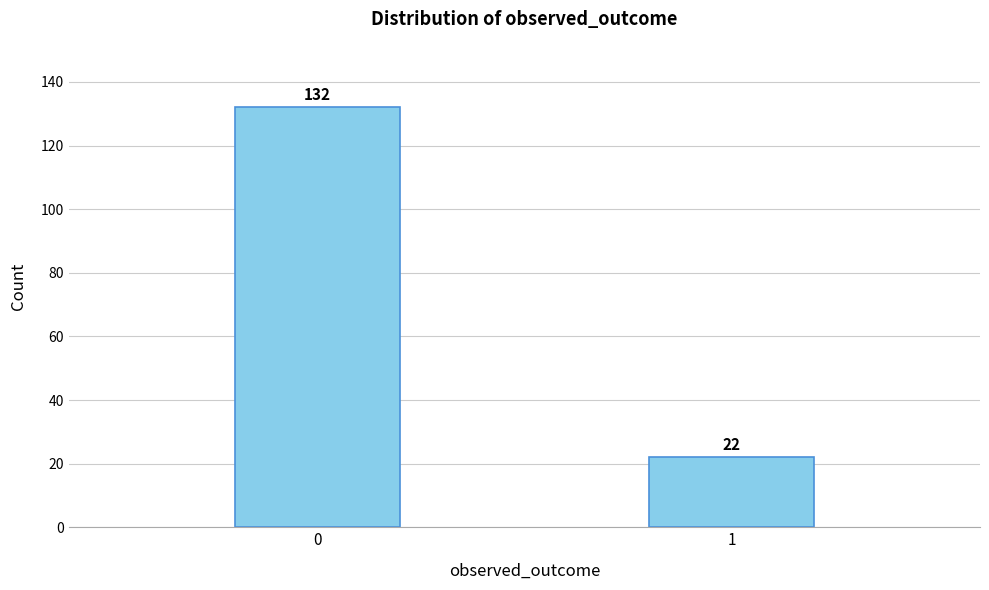

Reading right to left, list all the values displayed in this chart.

22	132